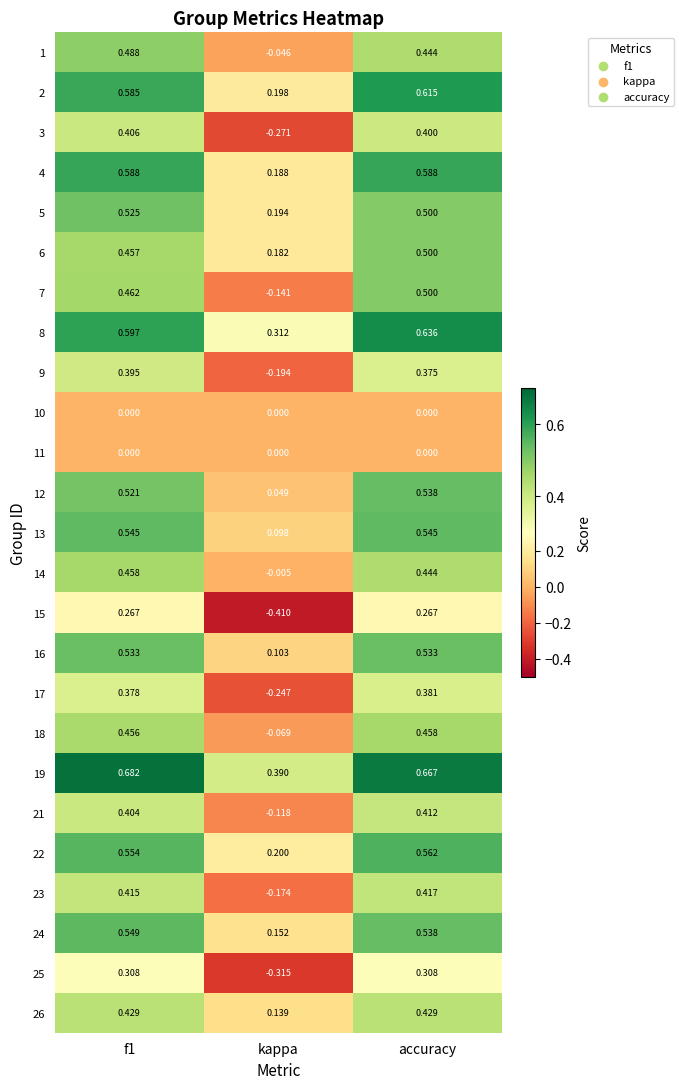

At which category does the chart reach its minimum across all series?

kappa